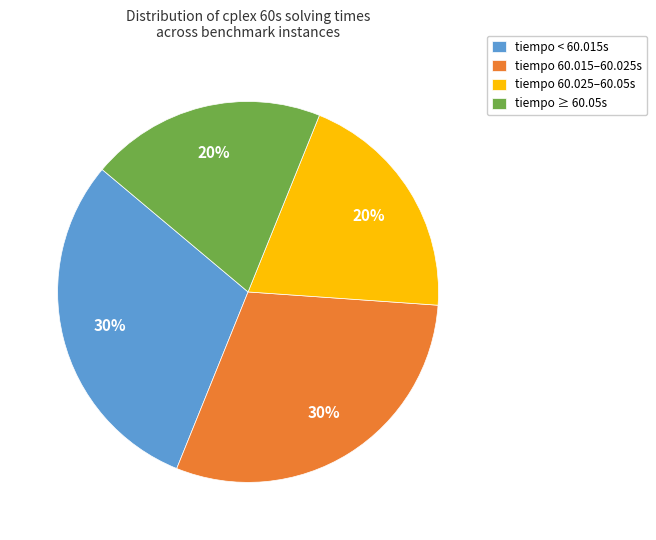

How many segments does this pie chart have?

4